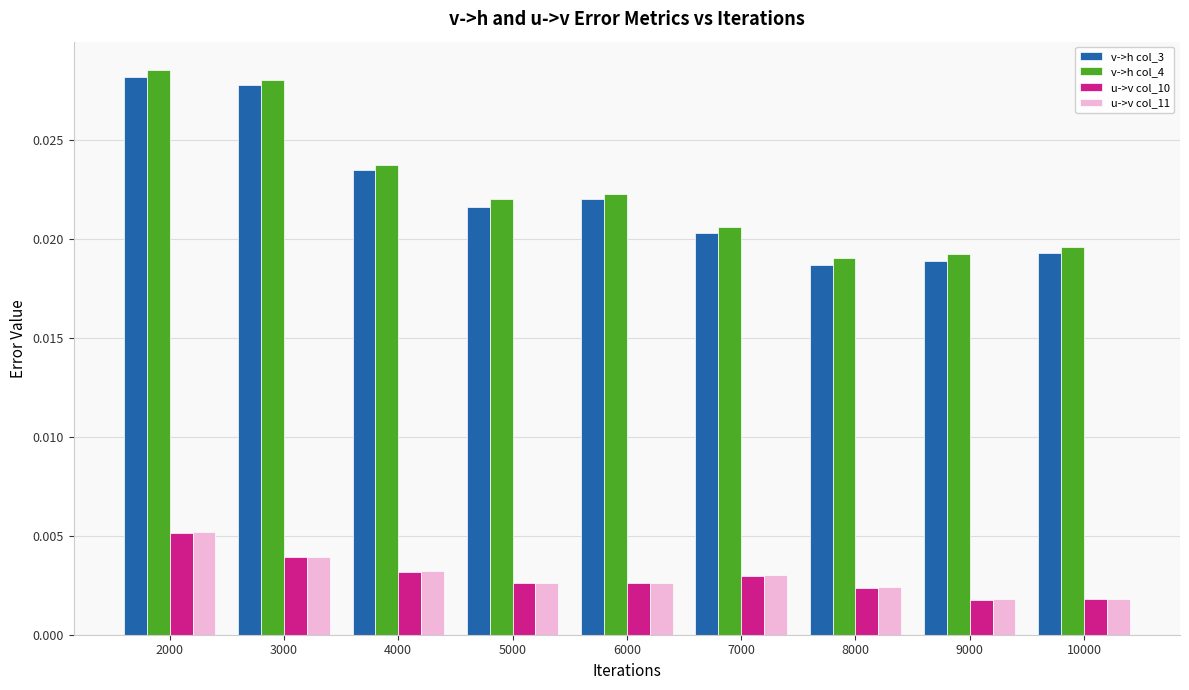

Which series changed the most between 3000 and 9000?

v->h col_3